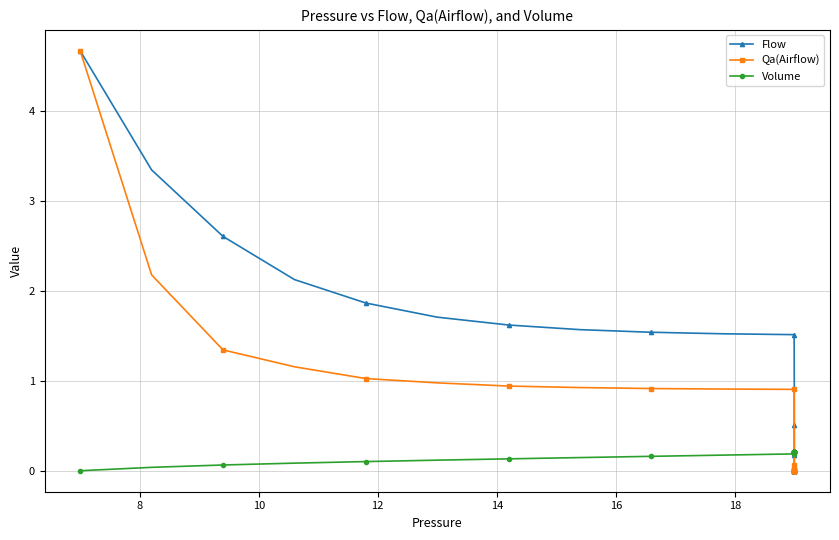

Is this an area chart (filled region under the line)?

No